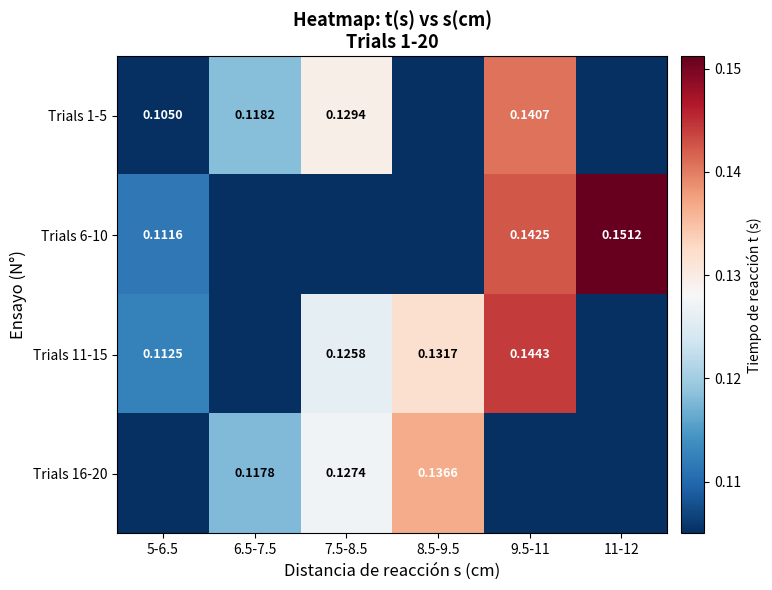

Is it true that Trials 1-5 equals 0.2 at 9.5-11?

False